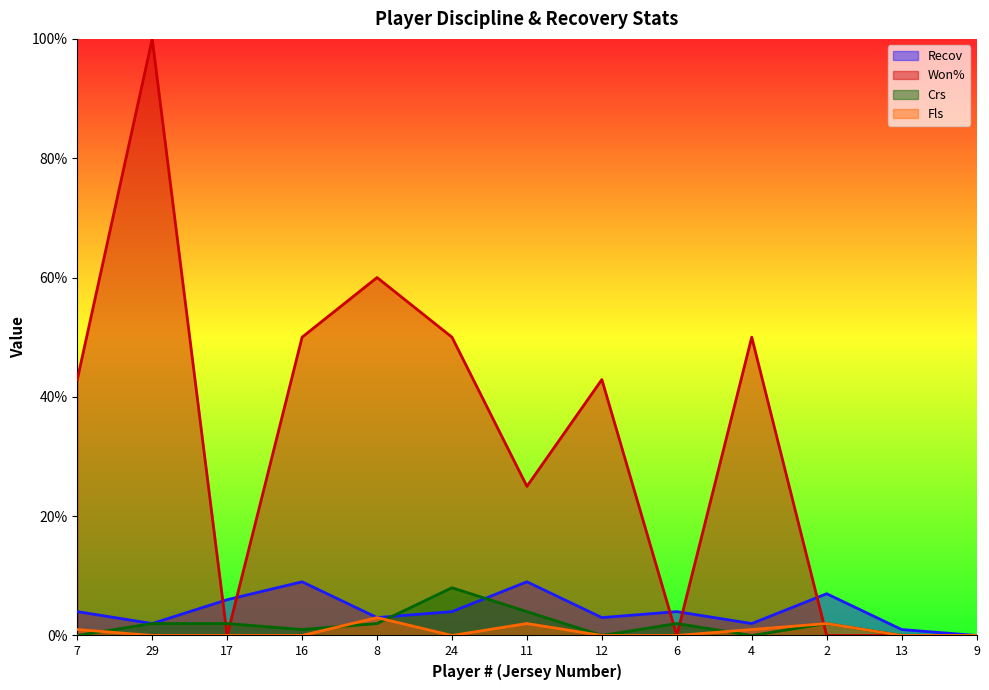

What is the label of the 2nd point from the right?

13